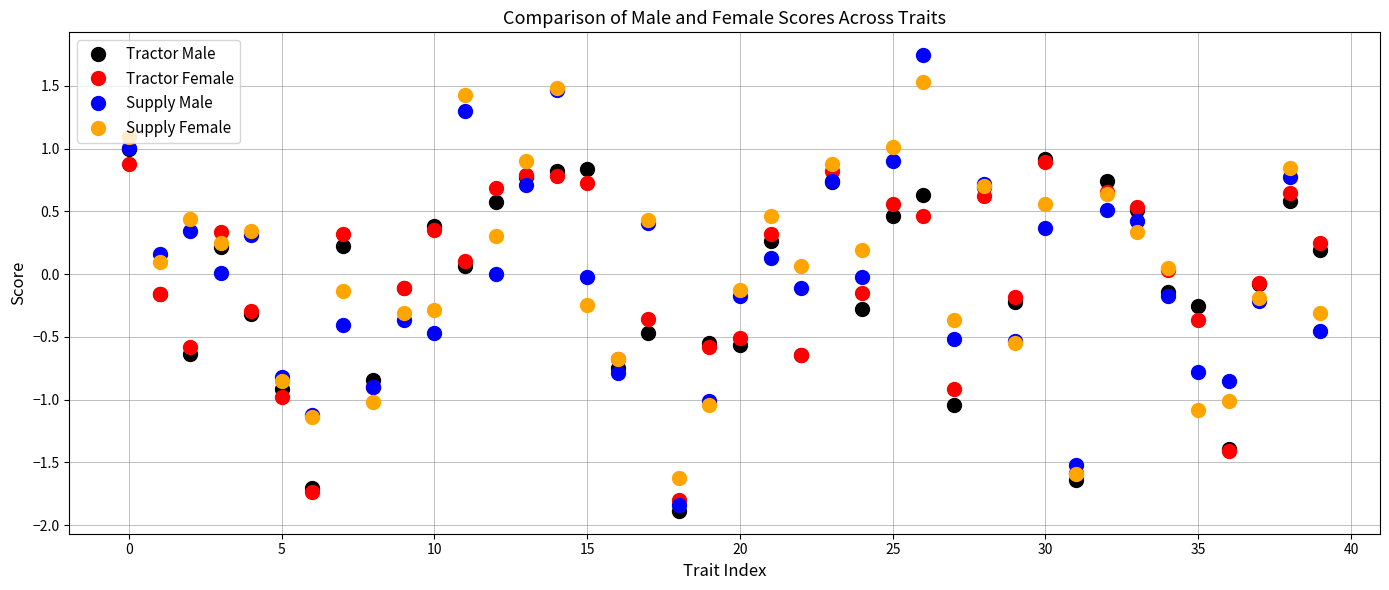

How many values in the Tractor Male series exceed 0?

19